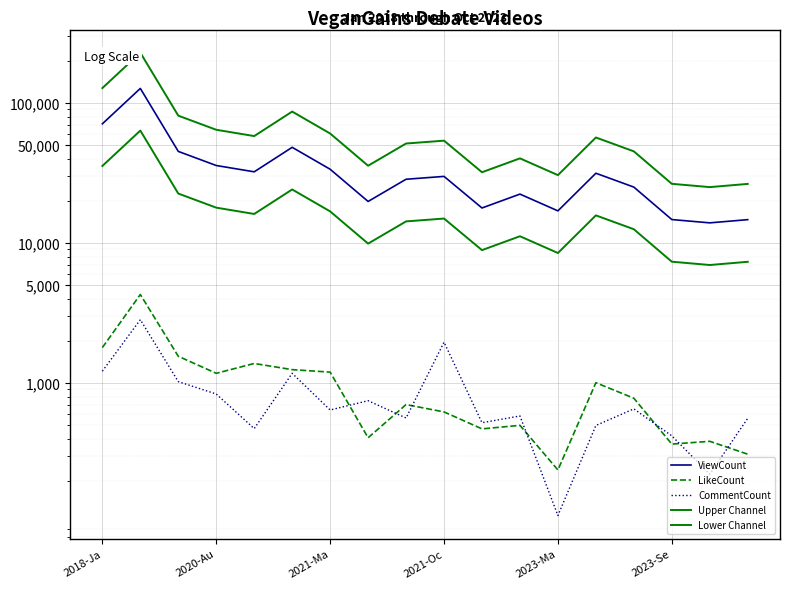

Reading right to left, transcribe all the data shown in this chart.

ViewCount: 14673.0	13918.0	14695.0	25061.0	31478.0	16952.0	22333.0	17777.0	29879.0	28513.0	19788.0	33614.0	48208.0	32222.0	35742.0	45069.0	126968.0	70949.0
LikeCount: 310.0	383.0	366.0	778.0	1004.0	239.0	498.0	470.0	621.0	701.0	406.0	1195.0	1245.0	1378.0	1172.0	1551.0	4283.0	1790.0
CommentCount: 559.0	223.0	419.0	653.0	497.0	113.0	581.0	520.0	1955.0	562.0	747.0	641.0	1172.0	472.0	834.0	1022.0	2831.0	1214.0
Upper Channel: 26411.4	25052.4	26451.0	45109.8	56660.4	30513.6	40199.4	31998.6	53782.2	51323.4	35618.4	60505.2	86774.4	57999.6	64335.6	81124.2	228542.4	127708.2
Lower Channel: 7336.5	6959.0	7347.5	12530.5	15739.0	8476.0	11166.5	8888.5	14939.5	14256.5	9894.0	16807.0	24104.0	16111.0	17871.0	22534.5	63484.0	35474.5